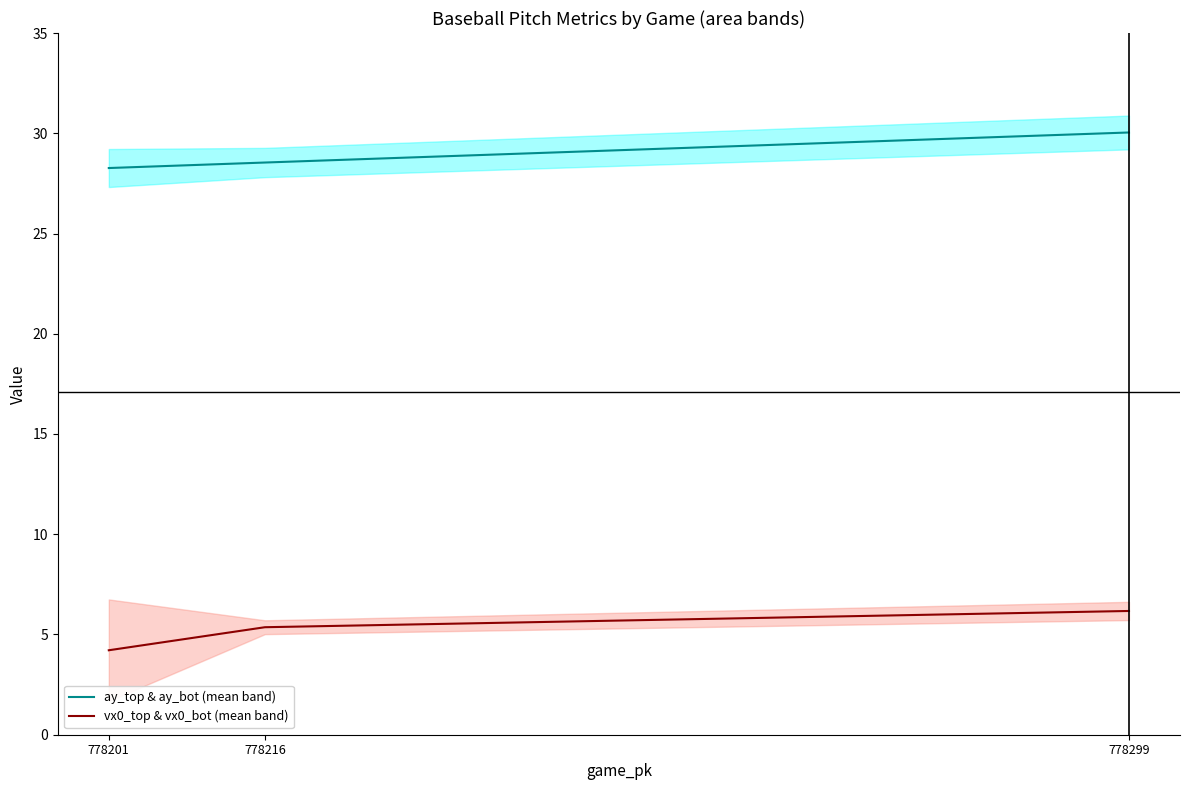

Reading left to right, transcribe all the data shown in this chart.

ay_top & ay_bot (mean band): 778201=28.3	778216=28.5	778299=30.0
vx0_top & vx0_bot (mean band): 778201=4.2	778216=5.4	778299=6.2